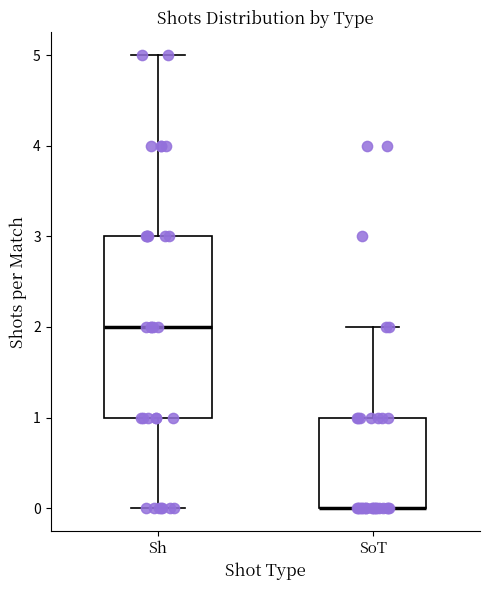

Reading left to right, read every box against the y-axis: the position of its median line, the range the box covers, and the ends of its whiskers. The values are not printed on the chart, so give them approximately, as read against the axis.

Sh: median 2, box 1 to 3, whiskers 0 to 5
SoT: median 0 (drawn on the box's lower edge), box 0 to 1, whiskers 0 to 2